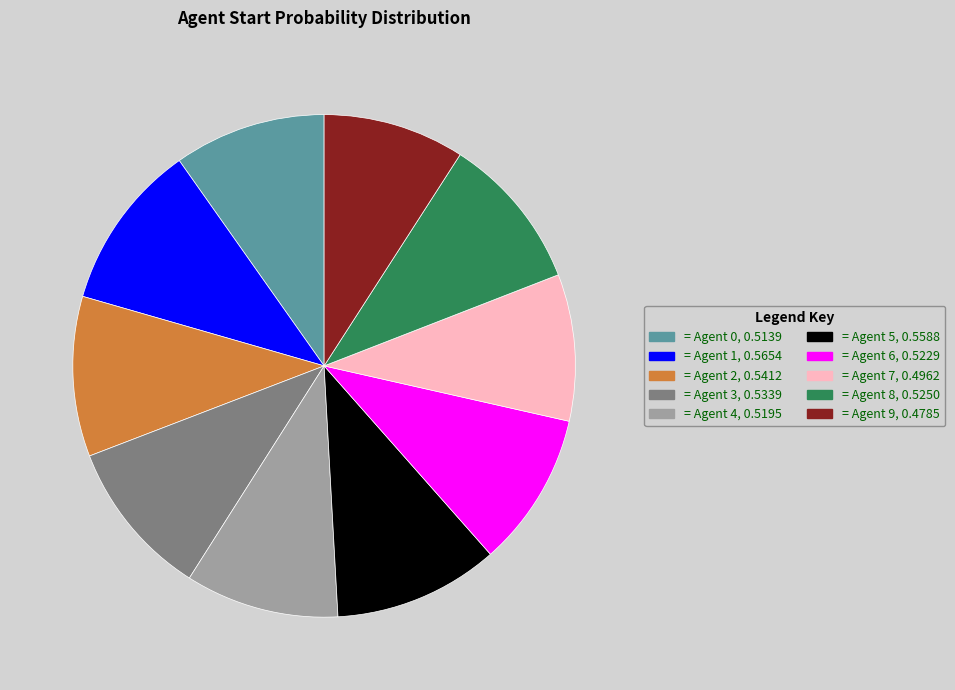

Does any single category account for the majority?

No